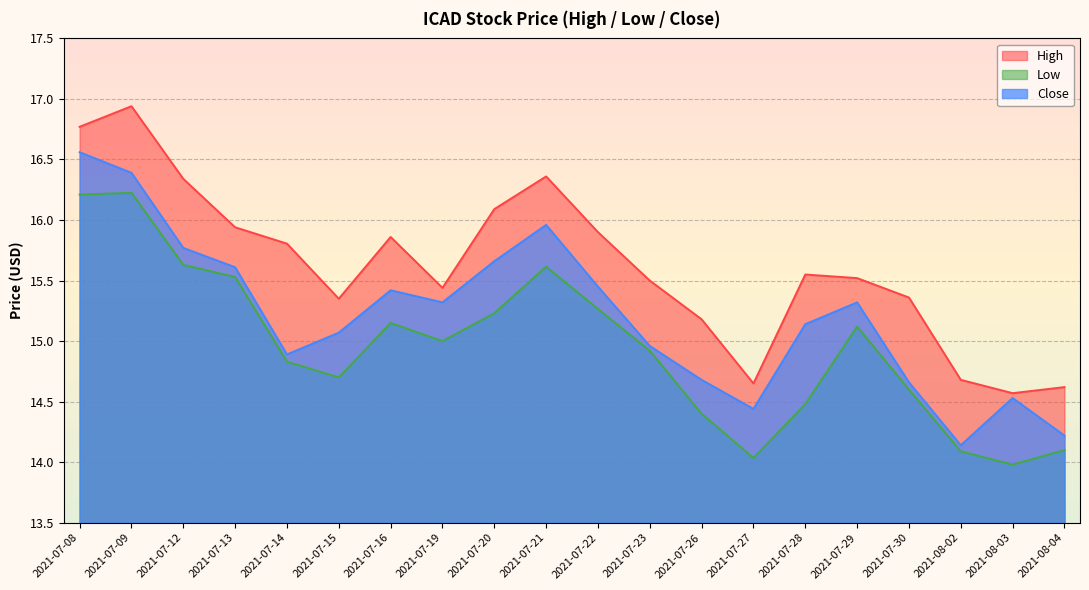

Reading right to left, extract all data points from this chart.

high: 2021-08-04=14.6	2021-08-03=14.6	2021-08-02=14.7	2021-07-30=15.4	2021-07-29=15.5	2021-07-28=15.6	2021-07-27=14.7	2021-07-26=15.2	2021-07-23=15.5	2021-07-22=15.9	2021-07-21=16.4	2021-07-20=16.1	2021-07-19=15.4	2021-07-16=15.9	2021-07-15=15.3	2021-07-14=15.8	2021-07-13=15.9	2021-07-12=16.3	2021-07-09=16.9	2021-07-08=16.8
low: 2021-08-04=14.1	2021-08-03=14.0	2021-08-02=14.1	2021-07-30=14.6	2021-07-29=15.1	2021-07-28=14.5	2021-07-27=14.0	2021-07-26=14.4	2021-07-23=14.9	2021-07-22=15.3	2021-07-21=15.6	2021-07-20=15.2	2021-07-19=15.0	2021-07-16=15.2	2021-07-15=14.7	2021-07-14=14.8	2021-07-13=15.5	2021-07-12=15.6	2021-07-09=16.2	2021-07-08=16.2
close: 2021-08-04=14.2	2021-08-03=14.5	2021-08-02=14.1	2021-07-30=14.7	2021-07-29=15.3	2021-07-28=15.1	2021-07-27=14.4	2021-07-26=14.7	2021-07-23=15.0	2021-07-22=15.4	2021-07-21=16.0	2021-07-20=15.7	2021-07-19=15.3	2021-07-16=15.4	2021-07-15=15.1	2021-07-14=14.9	2021-07-13=15.6	2021-07-12=15.8	2021-07-09=16.4	2021-07-08=16.6